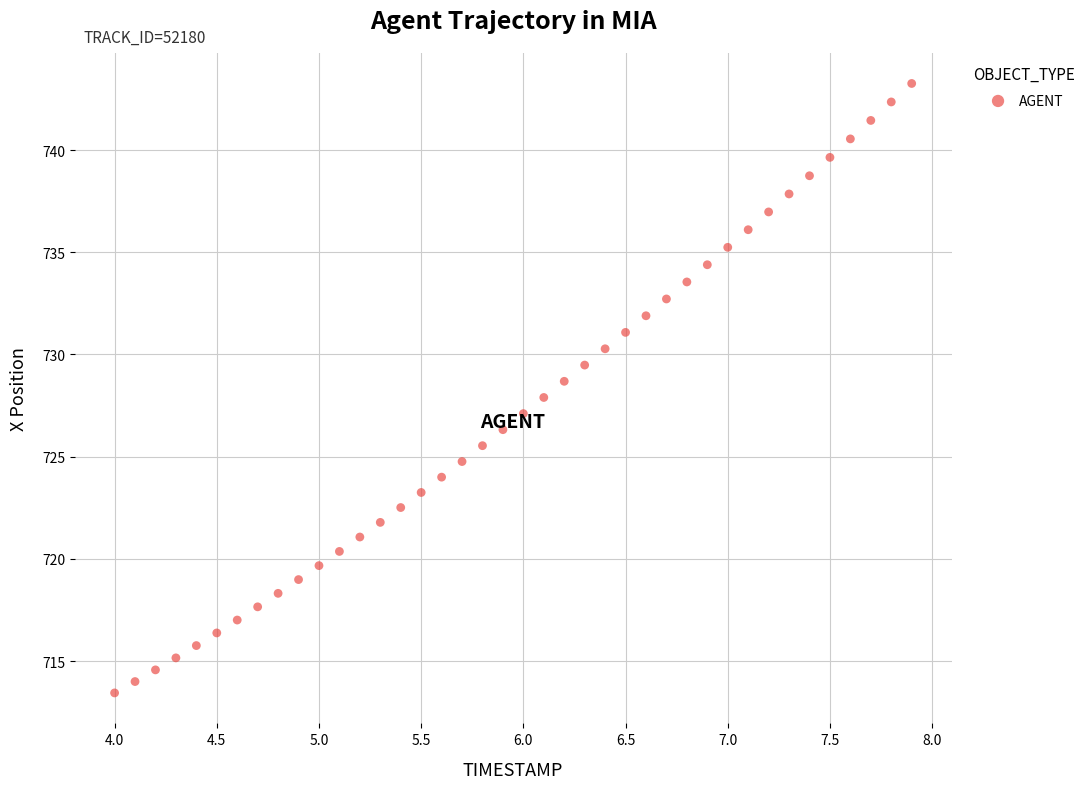

What is the range of Y values (max minus min)?

29.8